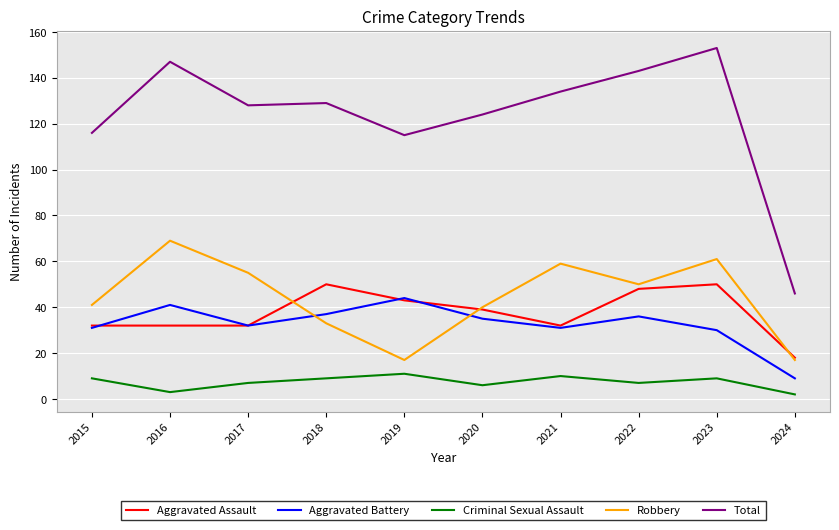

At 2022, list the series in order from smallest to largest.

Criminal Sexual Assault, Aggravated Battery, Aggravated Assault, Robbery, Total